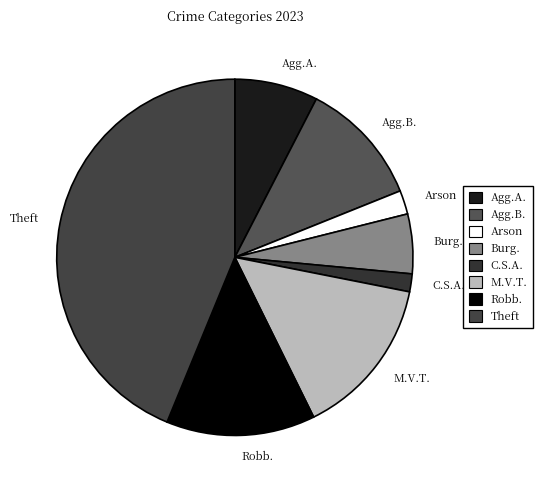

The Arson slice represents 2% of the pie. True or false?

True